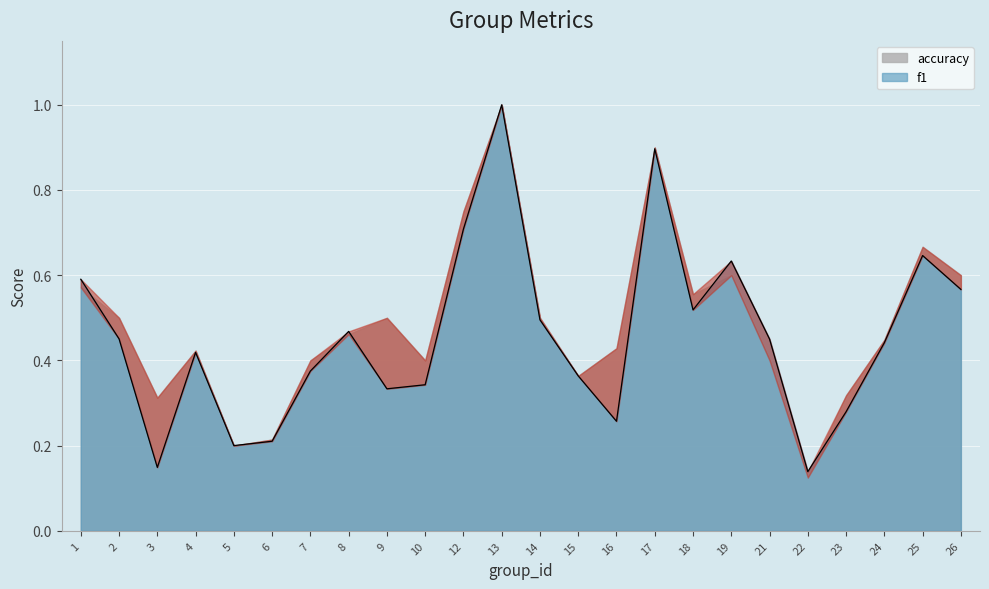

Reading left to right, what are all the values shown in this chart?

0.6	0.5	0.1	0.4	0.2	0.2	0.4	0.5	0.3	0.3	0.7	1.0	0.5	0.4	0.3	0.9	0.5	0.6	0.5	0.1	0.3	0.4	0.6	0.6